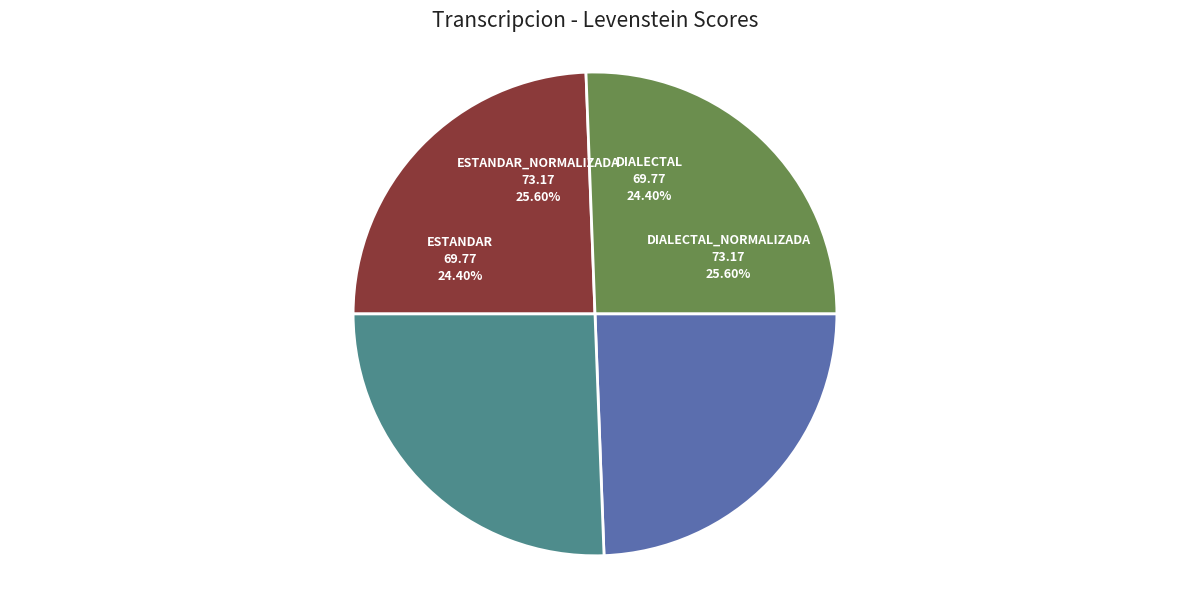

True or false: Estandar accounts for 14% of the total.

False